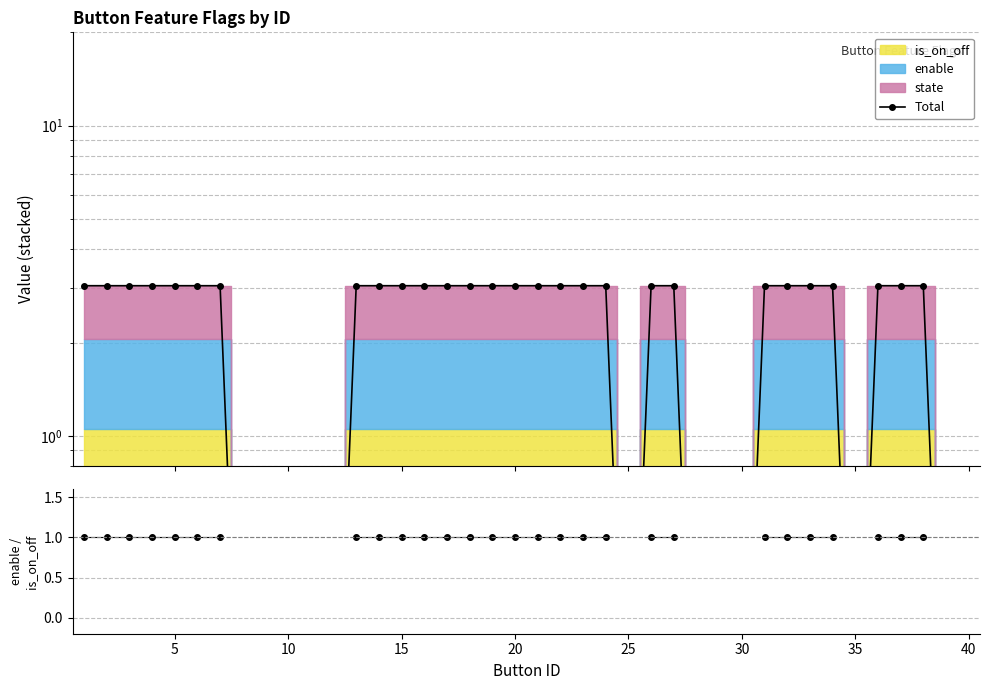

What is the difference between the second highest and second lowest values in the Total series?

3.0